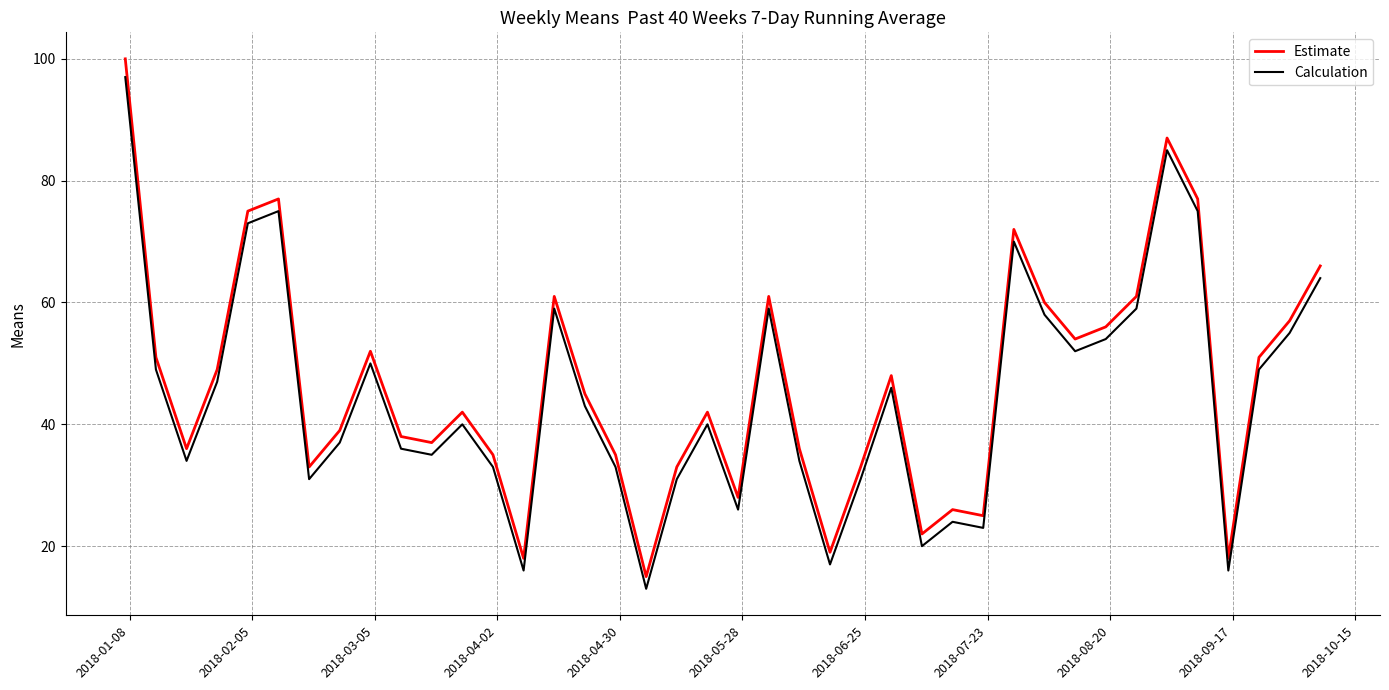

True or false: Estimate has more than 1 points higher than both neighbors.

True